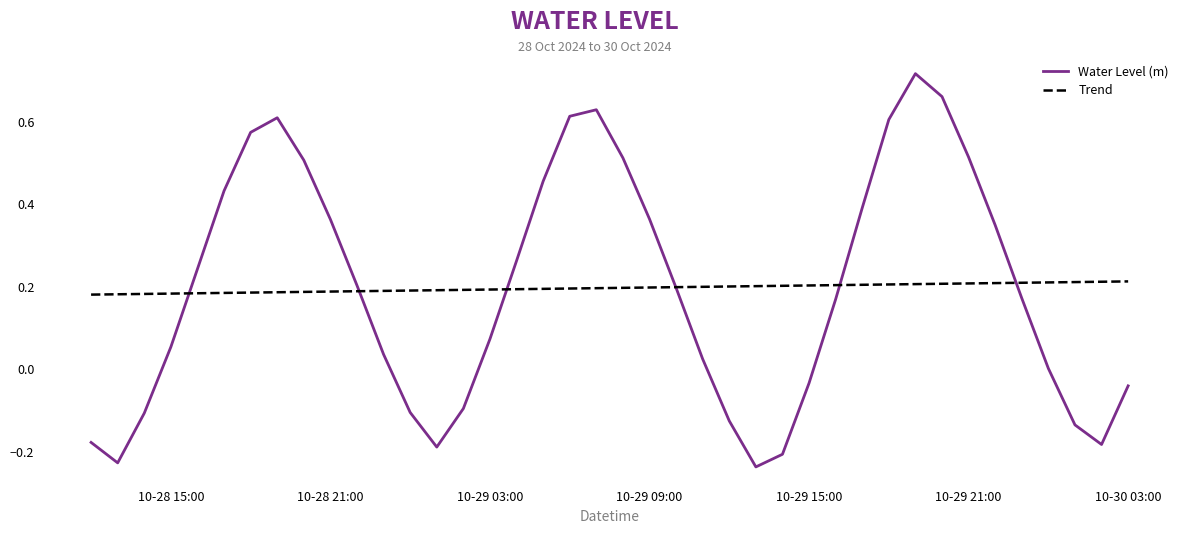

Which series has the largest range (max minus min)?

Water Level (m)